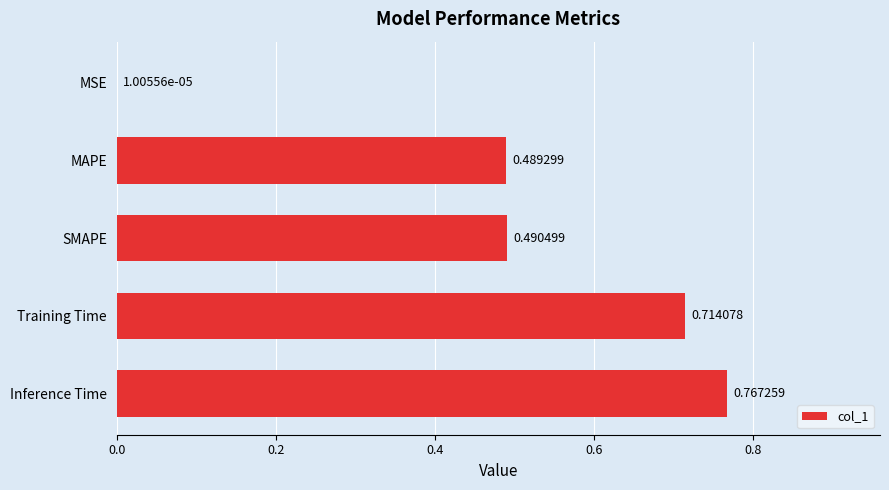

What is the change in value from SMAPE to Training Time?

+0.2